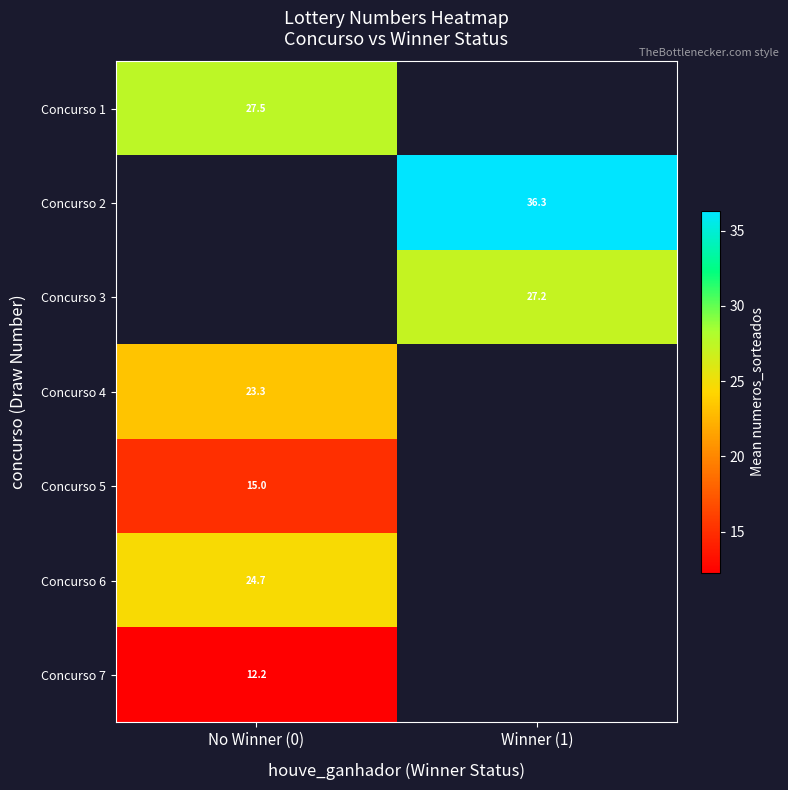

Count the number of categories in the chart.

2